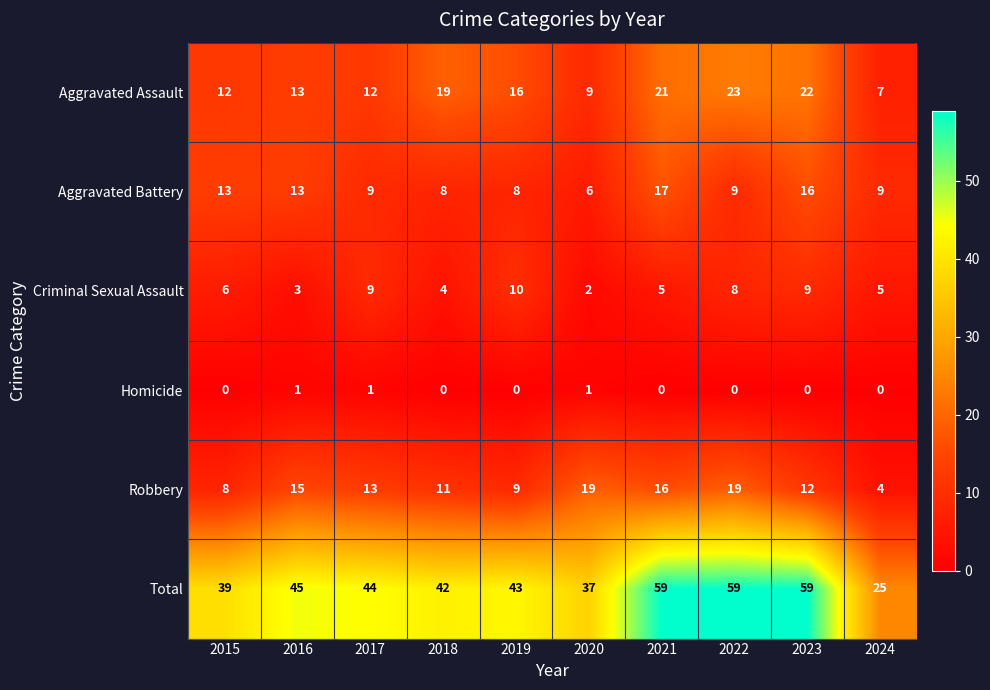

How many distinct data groups are displayed?

6